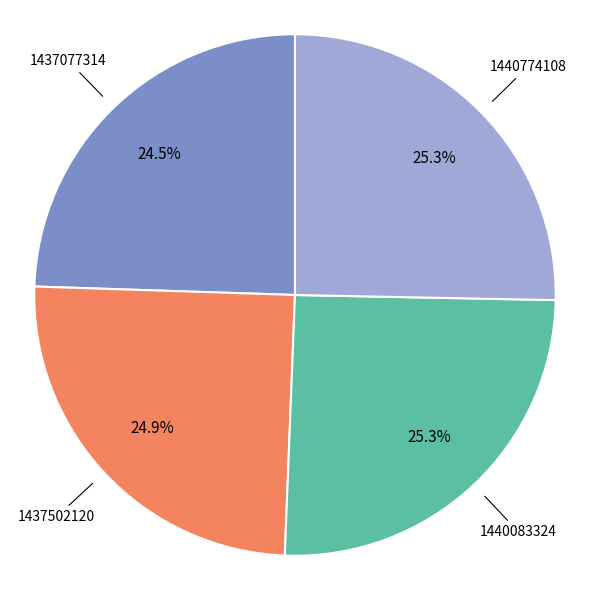

Is there a majority slice in this chart?

No